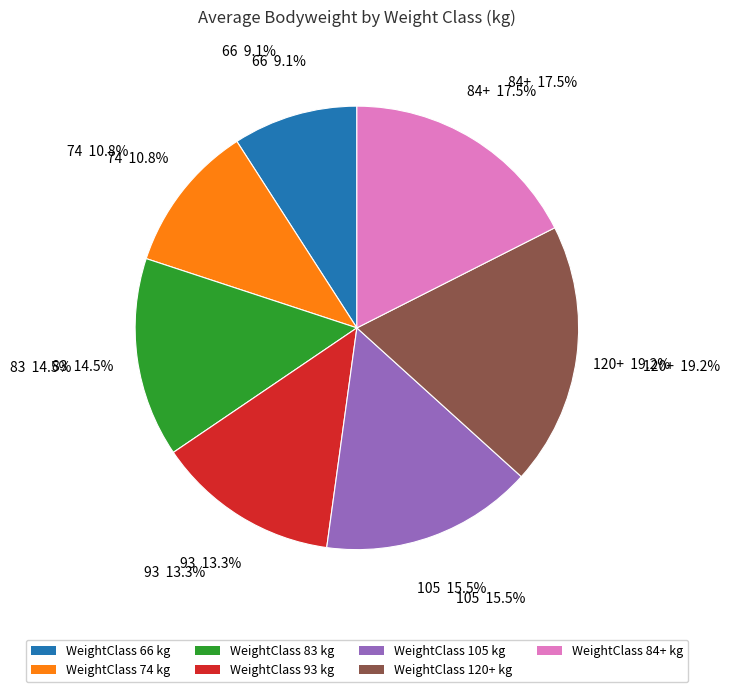

To the nearest percent, what is the difference between the 93 and 105 slice percentages?

2%